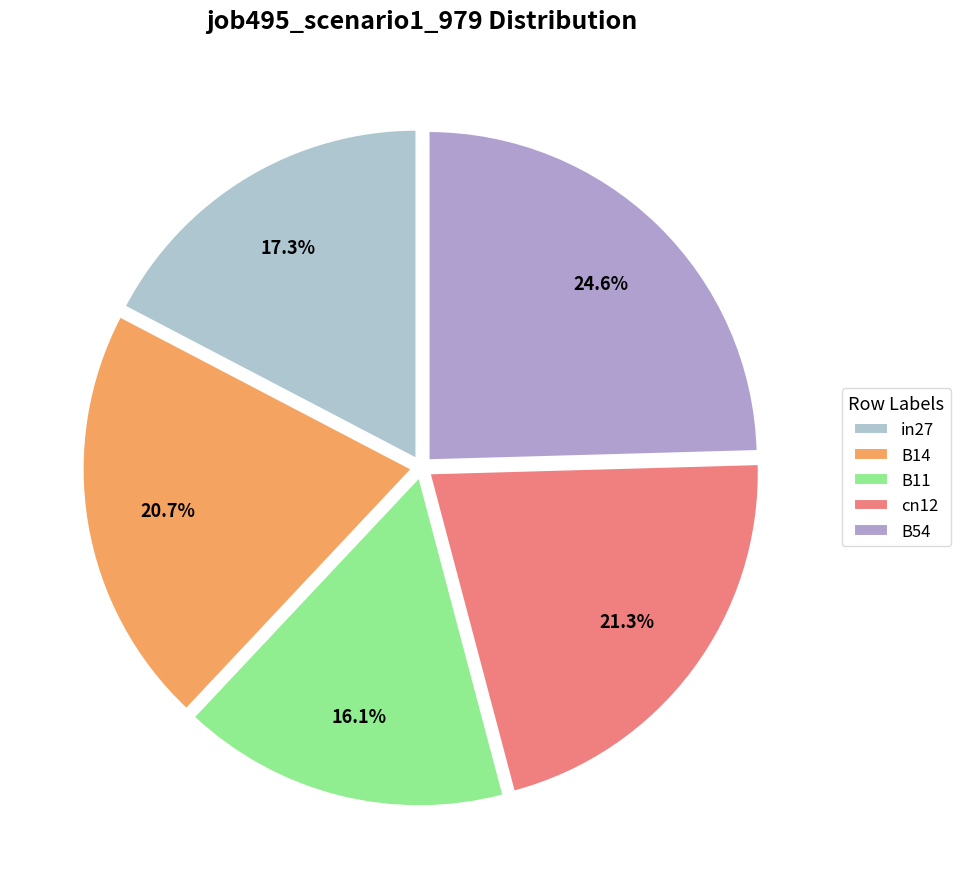

What percentage is NOT represented by B54?

75.4%